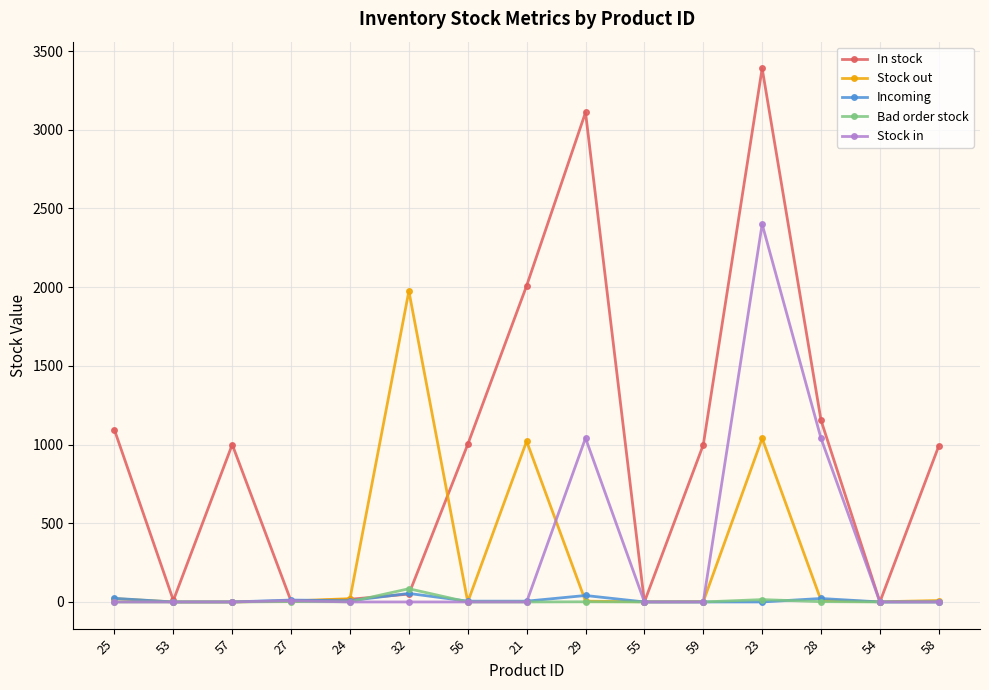

The value of Bad order stock at 57 is 0. True or false?

True